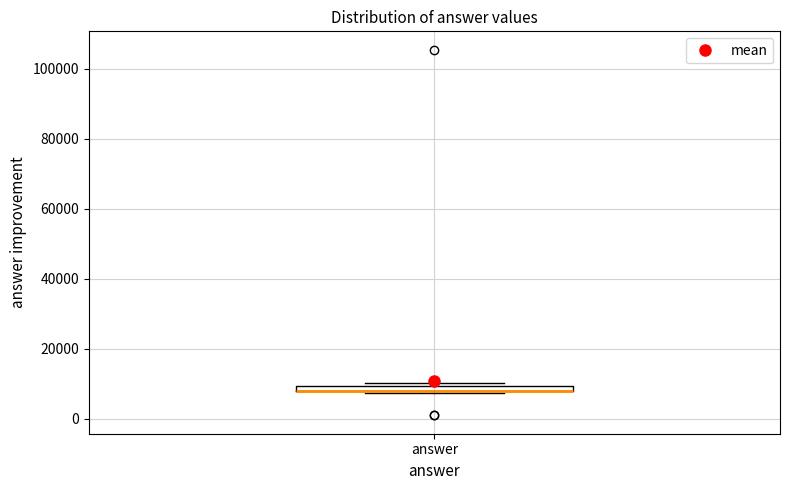

Where is the upper edge of the box for answer on the y-axis? The values are not printed on the chart, so give them approximately, as read against the axis.

10000